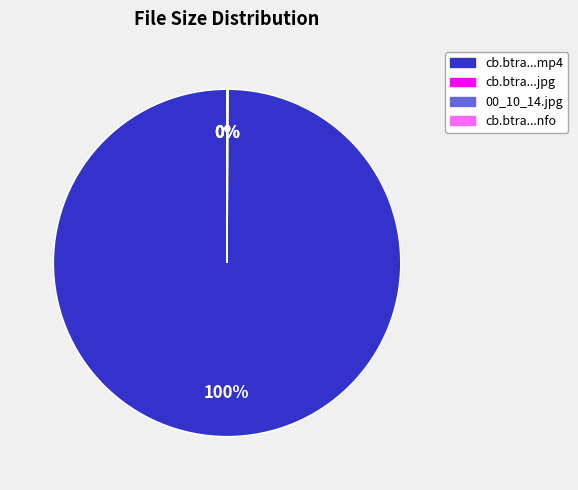

To the nearest percent, what portion does cb.btra...mp4 represent?

100%